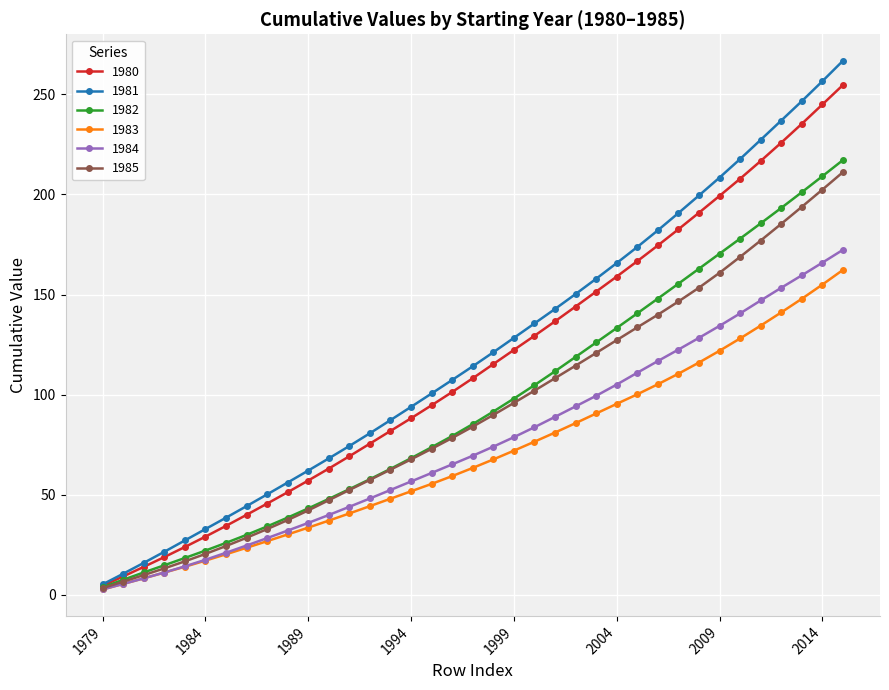

What is the difference between the second highest and minimum values in the 1981 series?

251.3